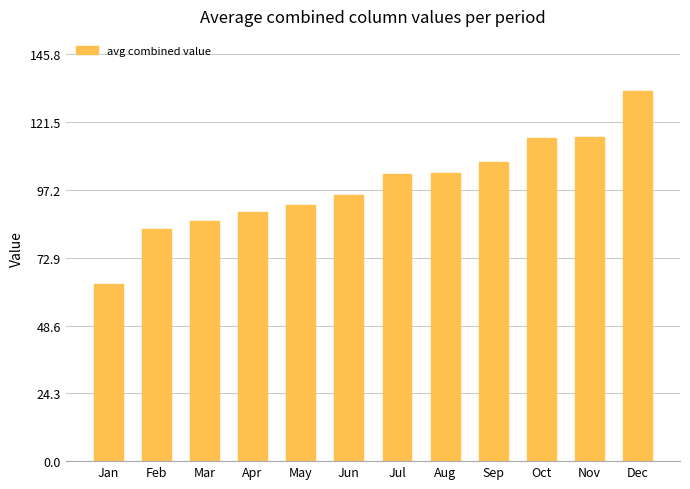

What is the sum of all values?

1187.9